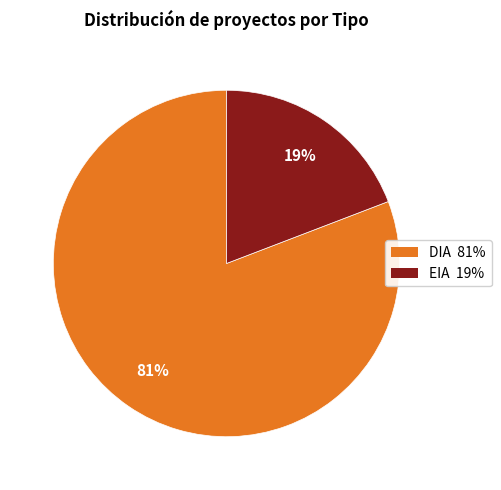

Do EIA 19% and DIA 81% together represent more than half of the pie?

Yes